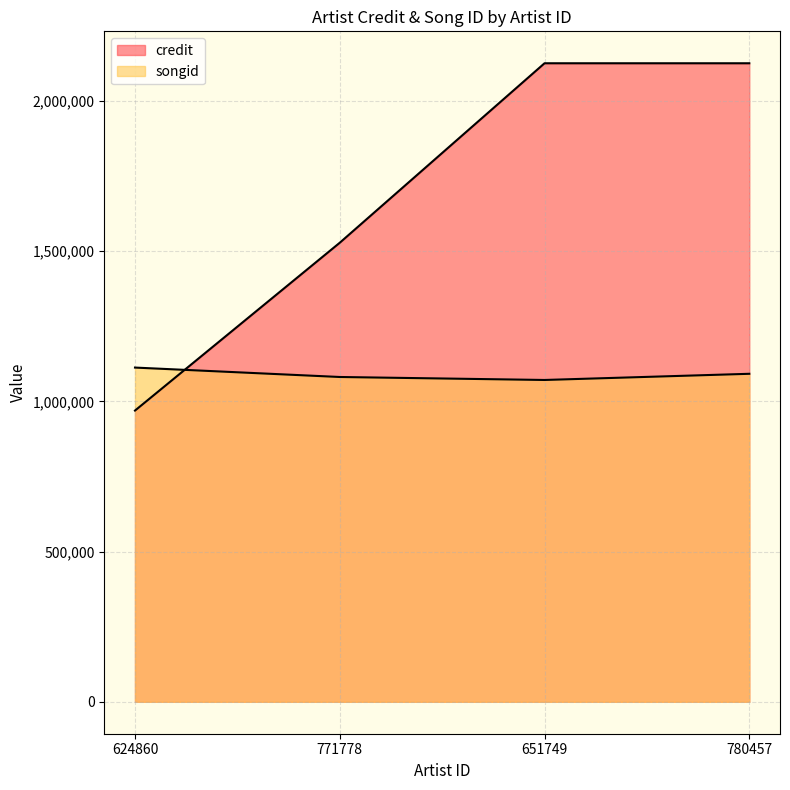

Reading left to right, list all the values displayed in this chart.

credit: 969323	1527896	2125237	2125248
songid: 1112410	1081048	1071124	1091687